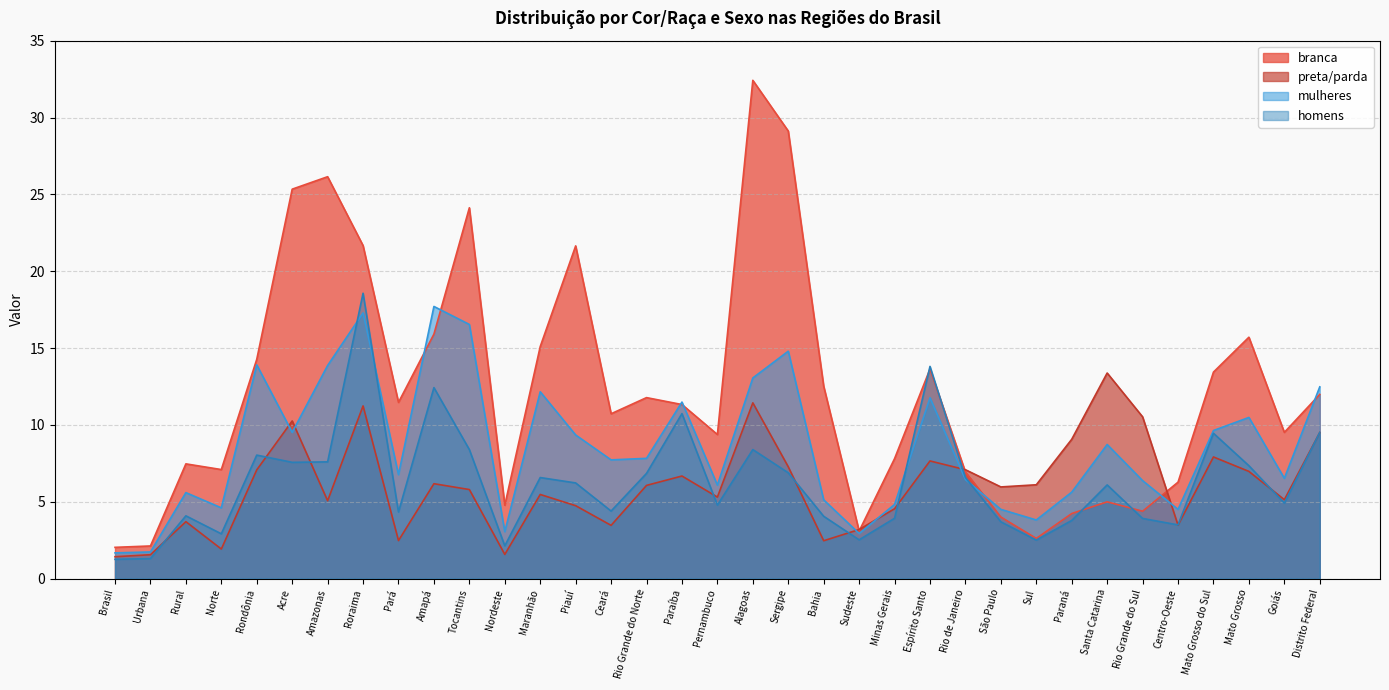

Where does the branca series first go above 11?

Rondônia